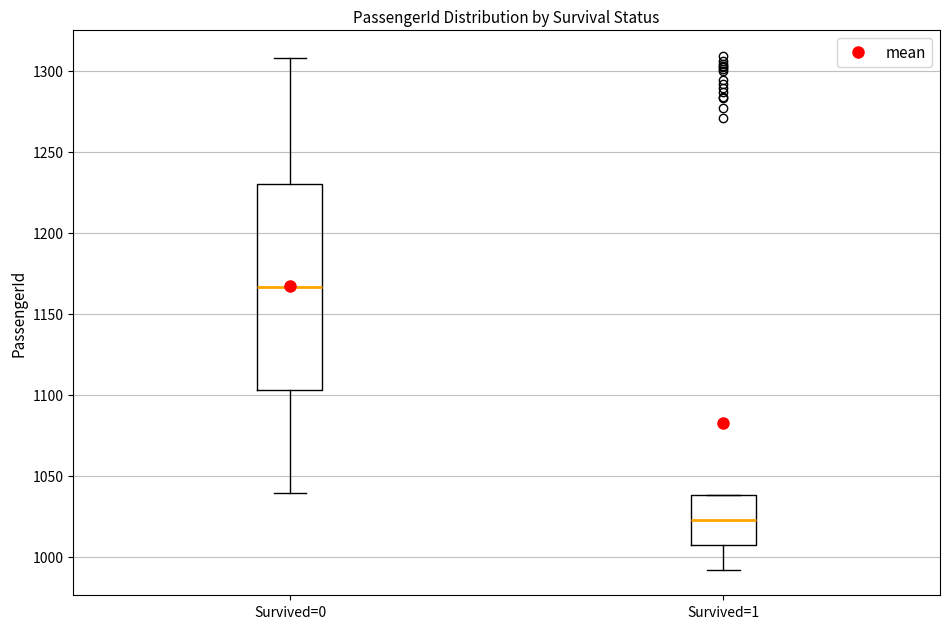

Reading left to right, read every box against the y-axis: the position of its median line, the range the box covers, and the ends of its whiskers. The values are not printed on the chart, so give them approximately, as read against the axis.

Survived=0: median 1165, box 1105 to 1230, whiskers 1040 to 1310
Survived=1: median 1025, box 1005 to 1040, whiskers 990 to 1040